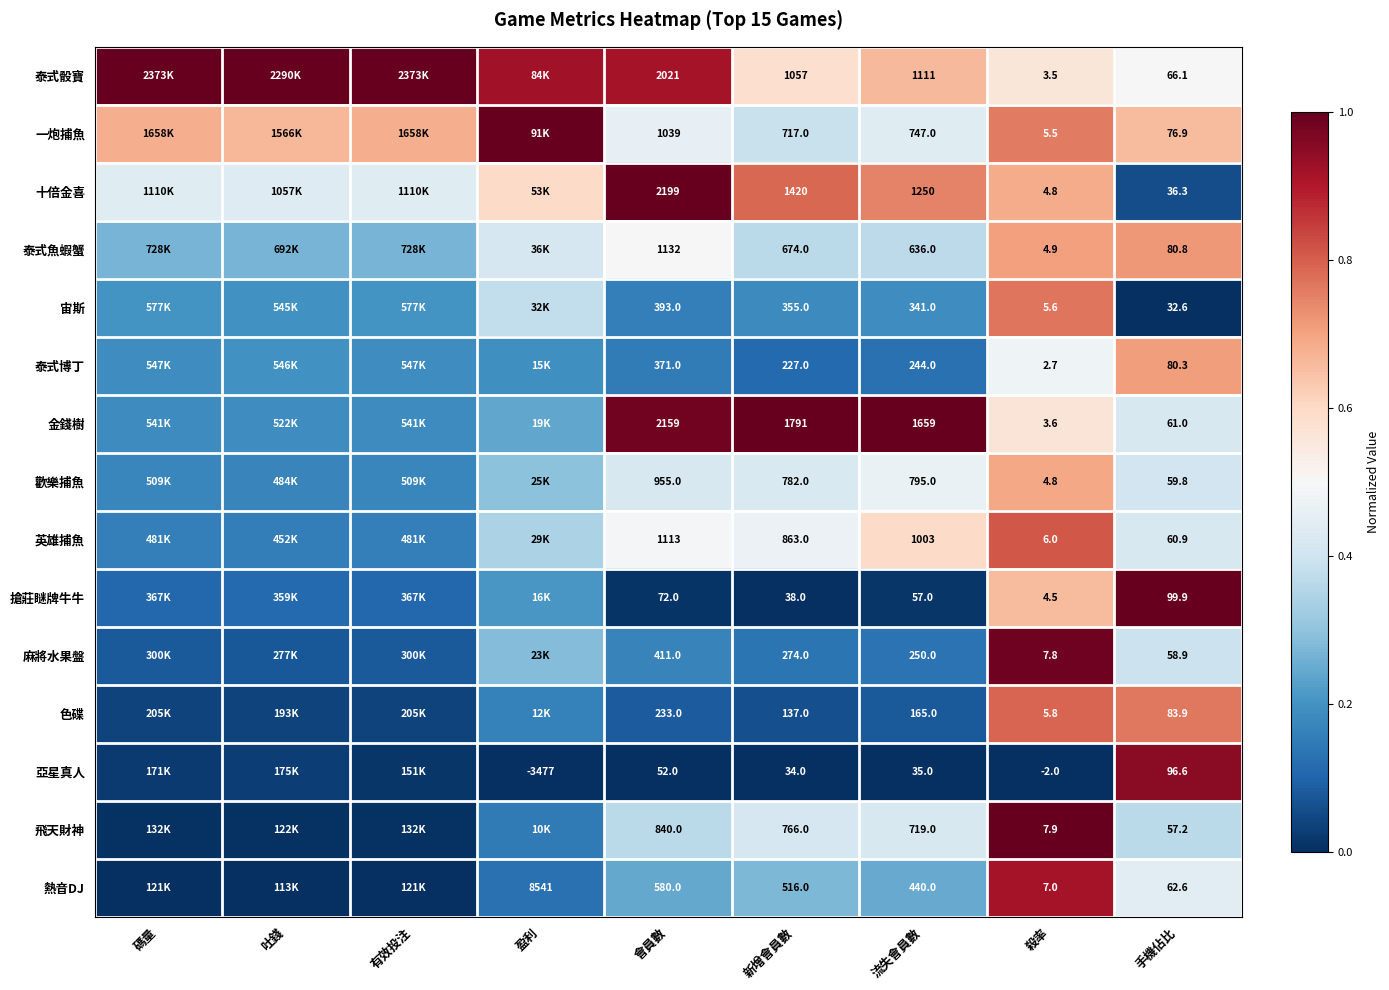

True or false: 泰式骰寶 has a value of 1.0 at 吐錢.

True